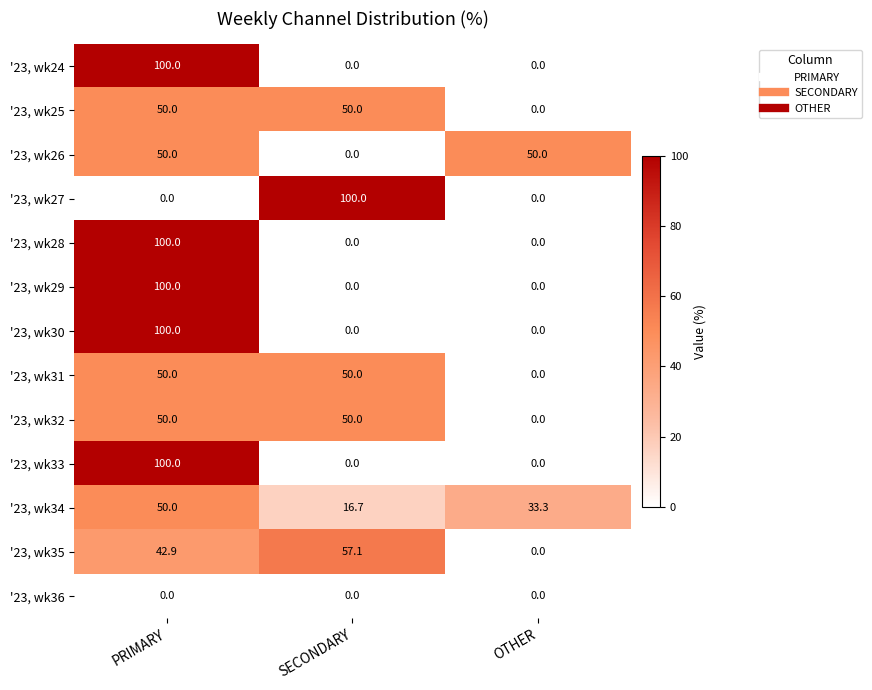

What is the spread (max minus min) of values at SECONDARY?

100.0